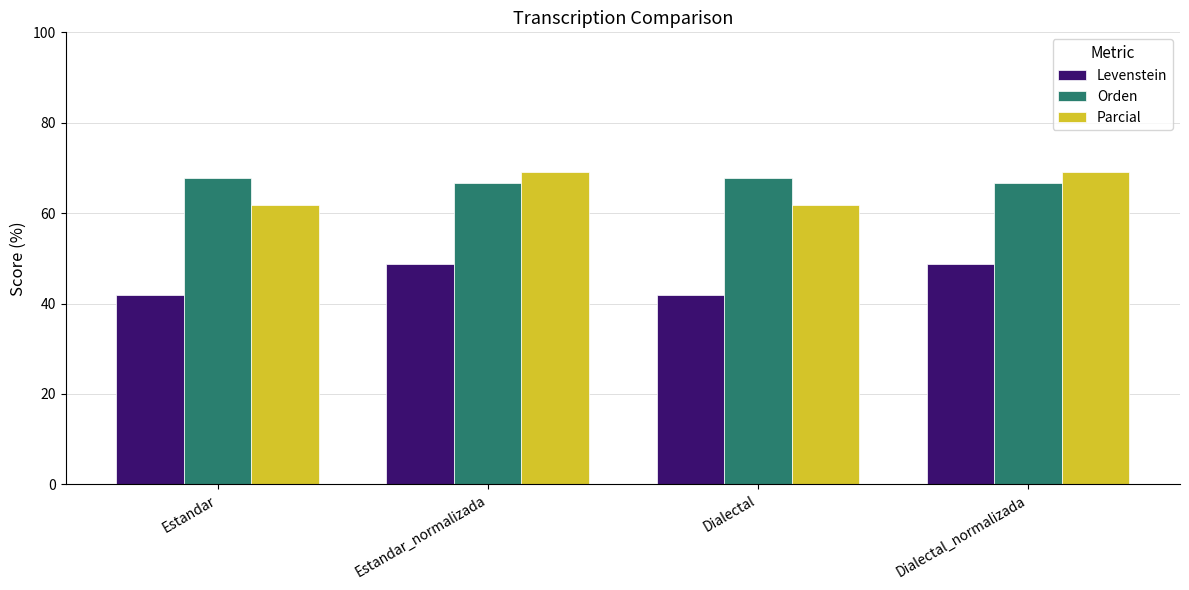

What is the difference between the highest and lowest values at Dialectal_normalizada?

20.4